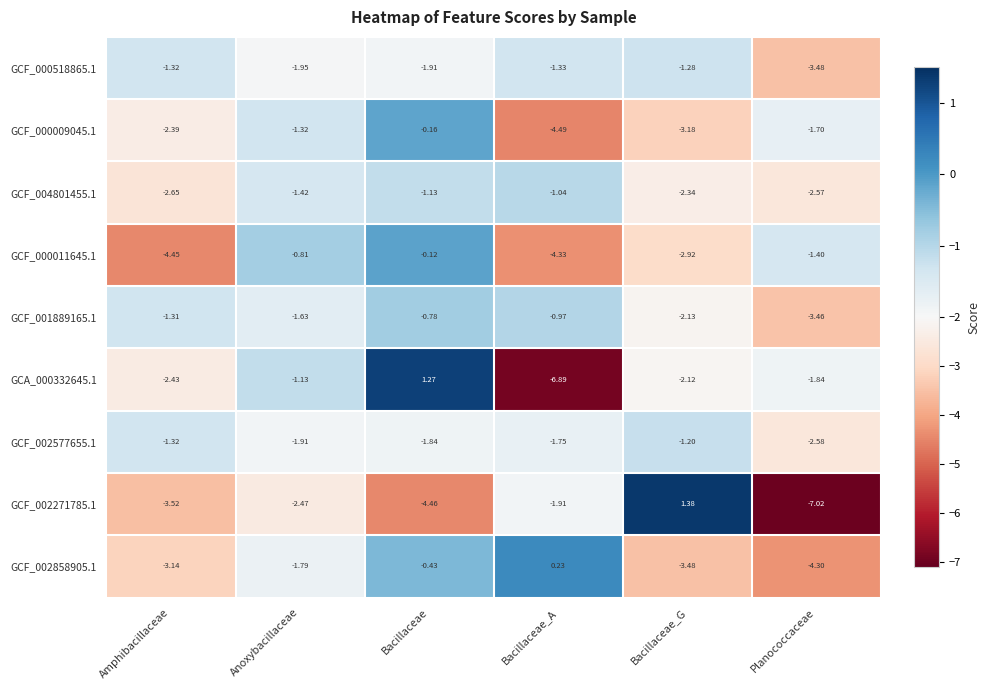

How many series are shown in this chart?

9